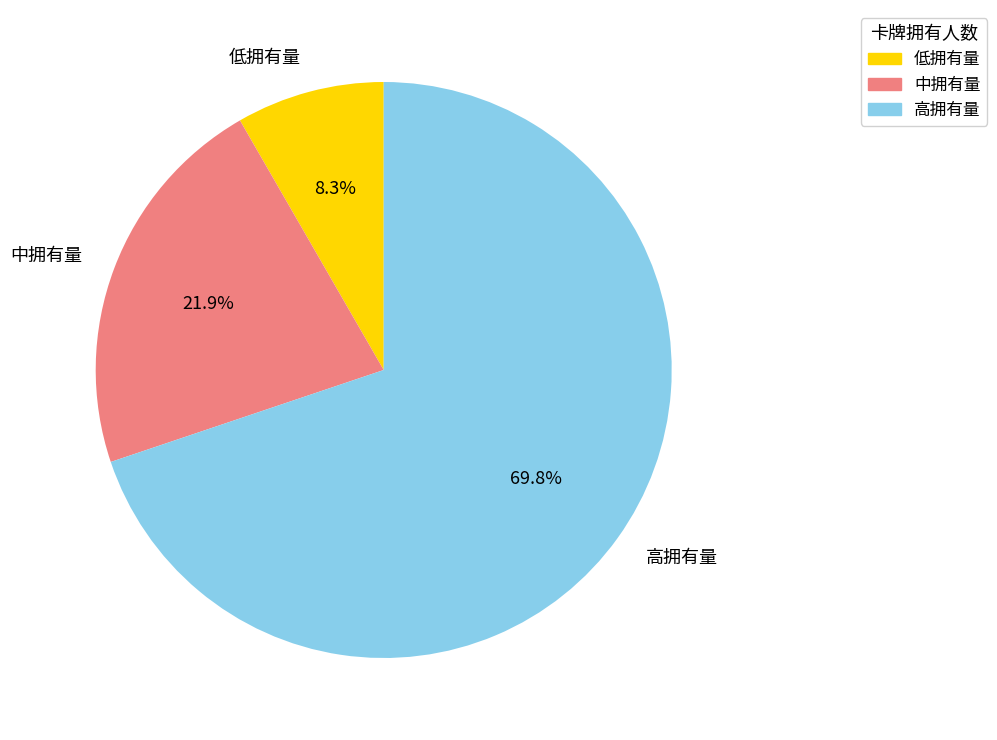

Rank the categories by value from highest to lowest.

高拥有量, 中拥有量, 低拥有量